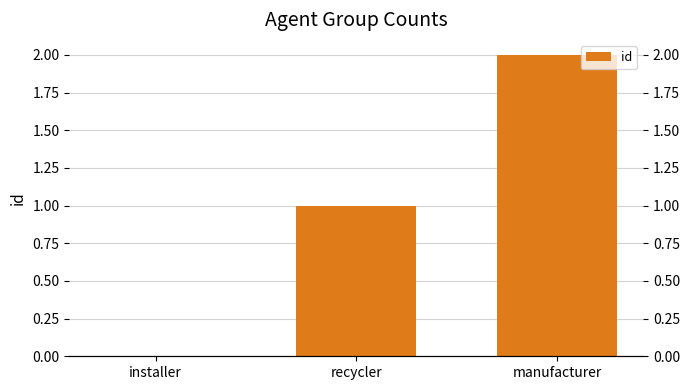

How many positive values are there?

2